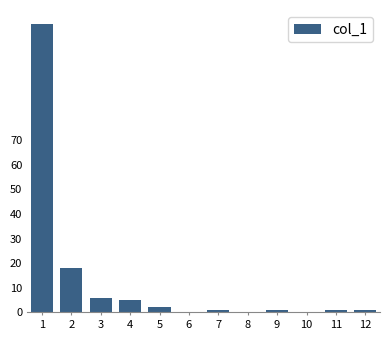

Reading left to right, transcribe all the data shown in this chart.

1=117	2=18	3=6	4=5	5=2	6=0	7=1	8=0	9=1	10=0	11=1	12=1